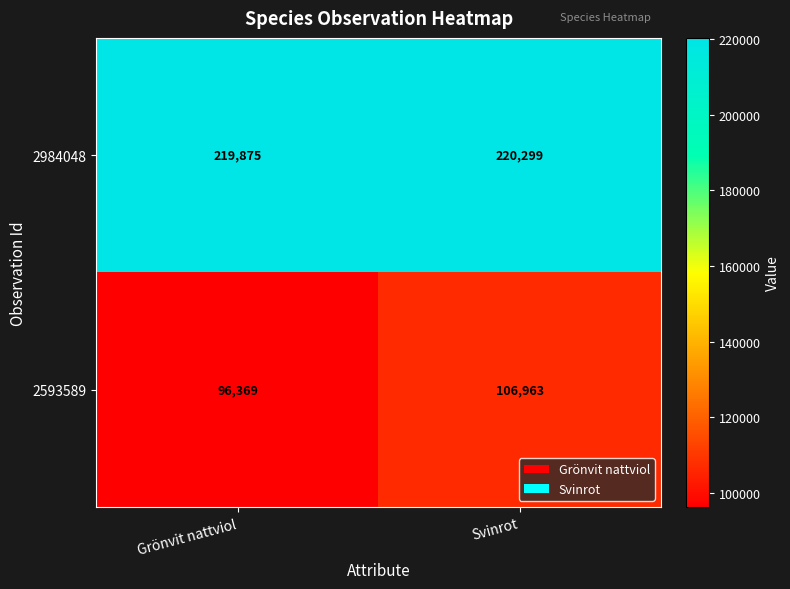

How many series are shown in this chart?

2